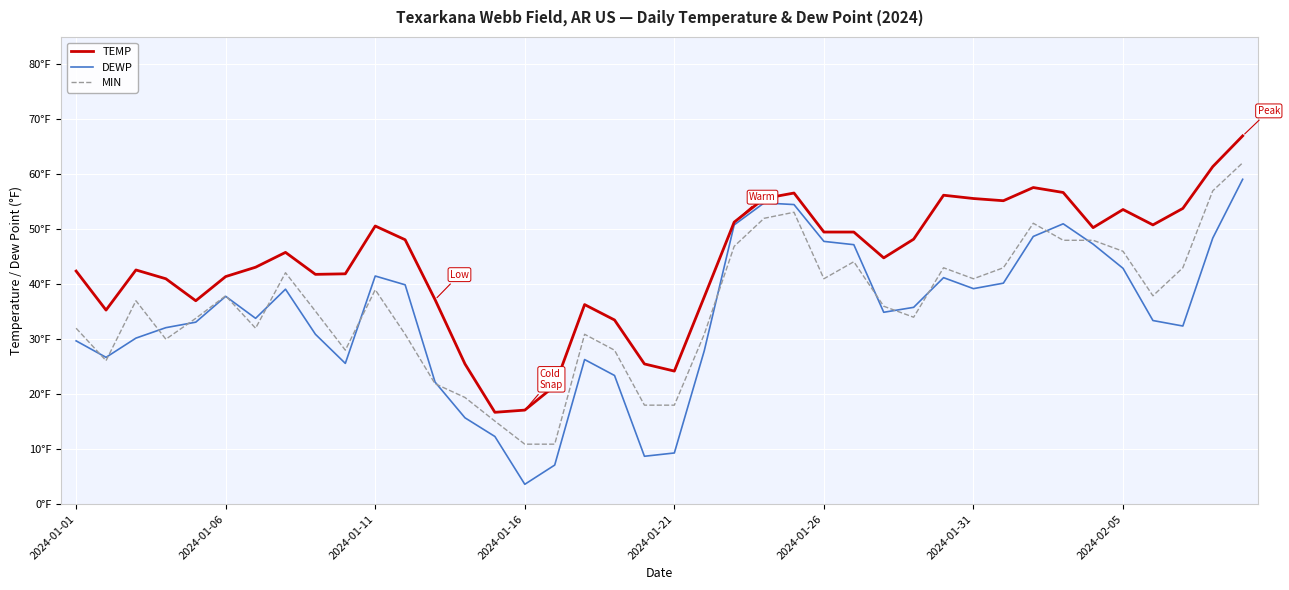

What is the difference between the second highest and second lowest values in the DEWP series?

47.7